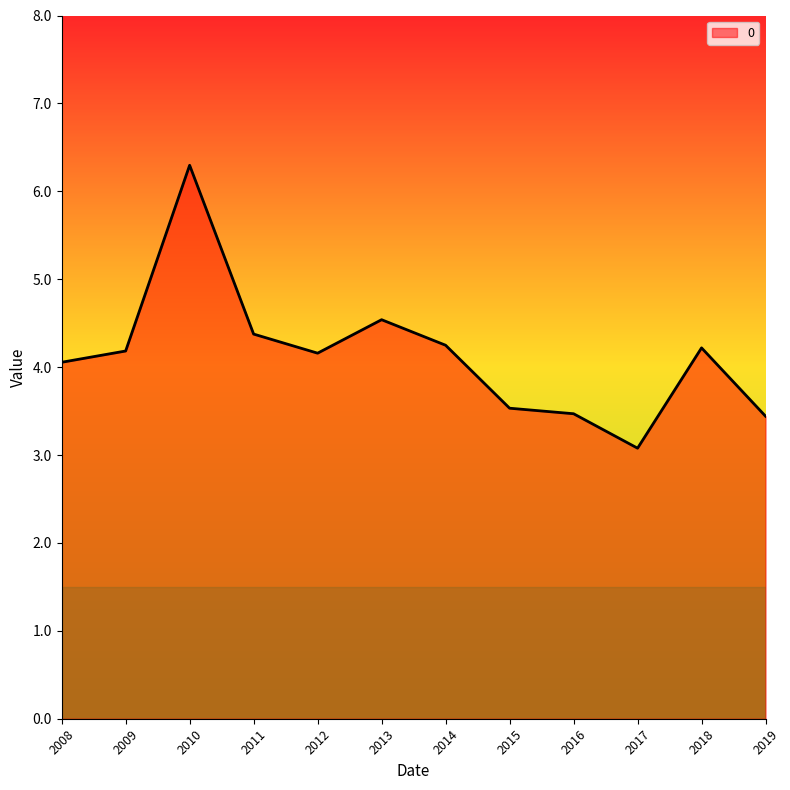

True or false: the data shows 4.2 at 2009.

True